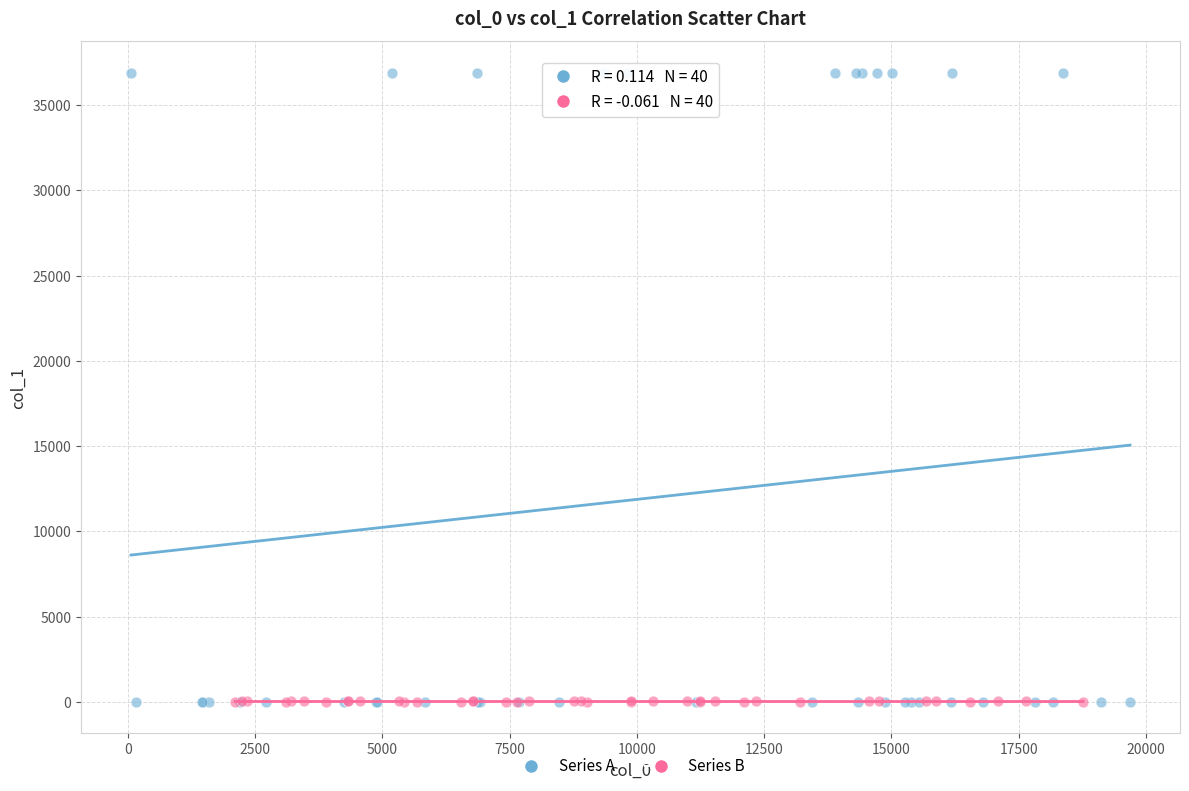

What are all the series names shown in the legend?

Series A, Series B